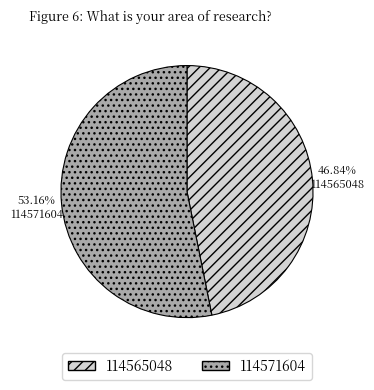

The 114571604 slice represents 53% of the pie. True or false?

True